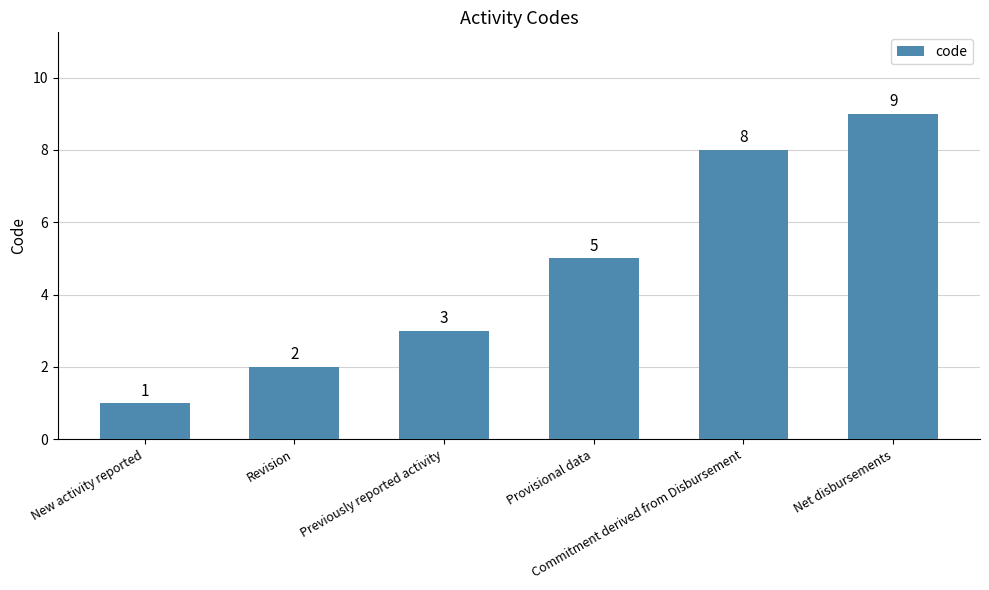

List the labels in order of value, smallest first.

New activity reported, Revision, Previously reported activity, Provisional data, Commitment derived from Disbursement, Net disbursements